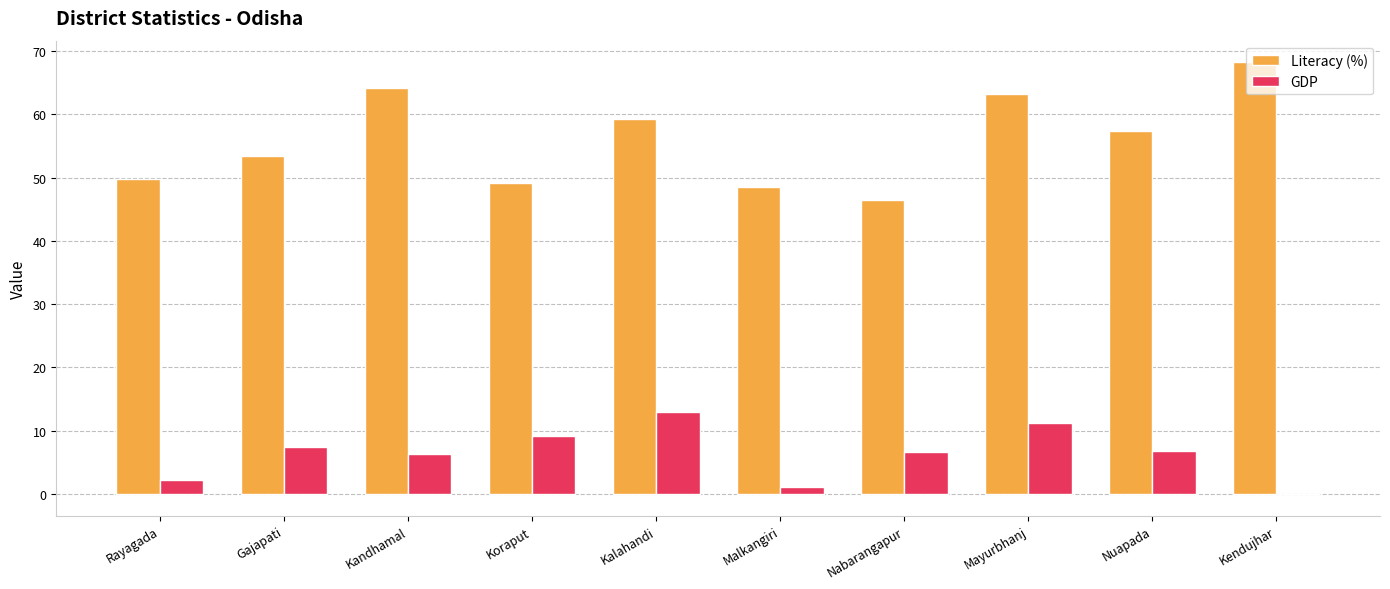

Which series has the largest total across all categories?

Literacy (%)